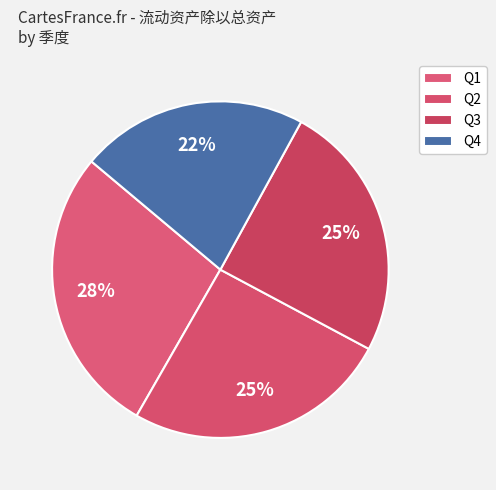

How many segments does this pie chart have?

4